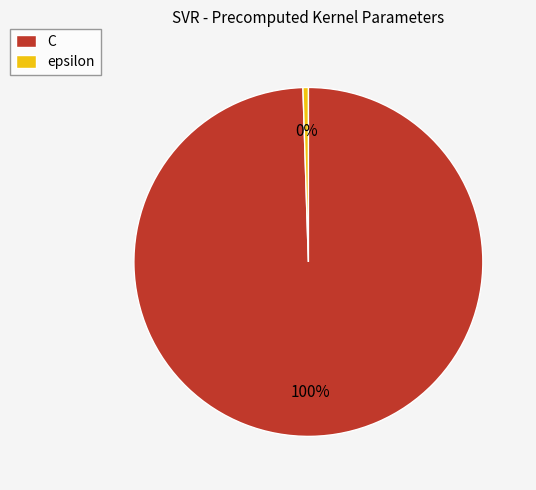

Count the number of slices in the pie.

2